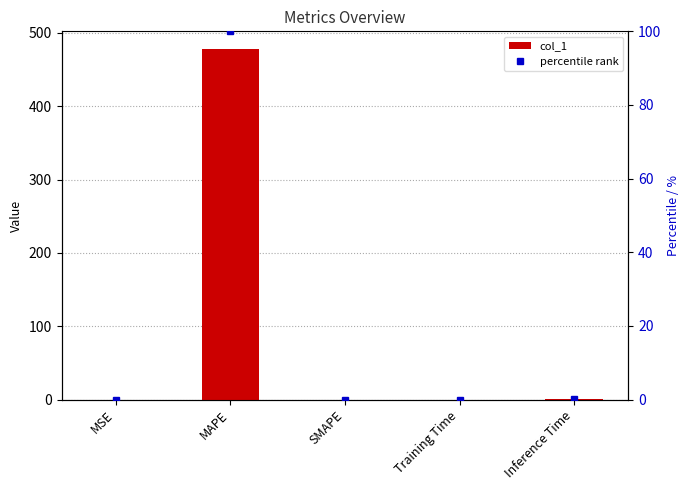

What is the sum of the col_1 values at MAPE and SMAPE?

478.2